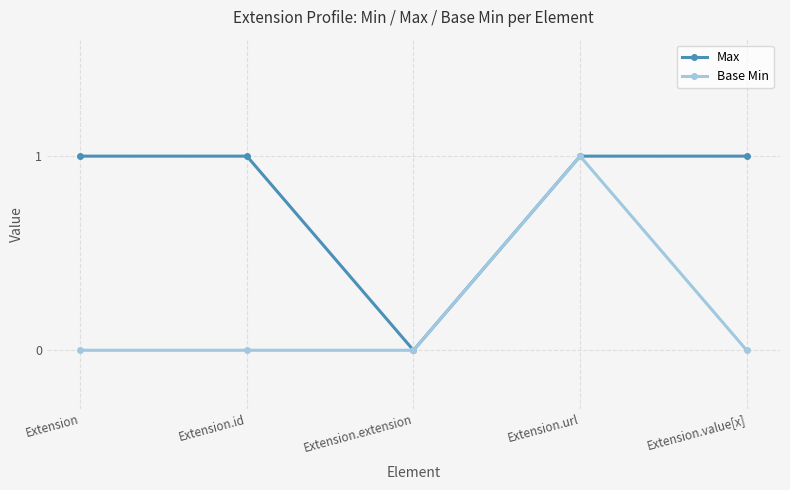

What is the difference between the Base Min values at Extension.url and Extension.id?

1